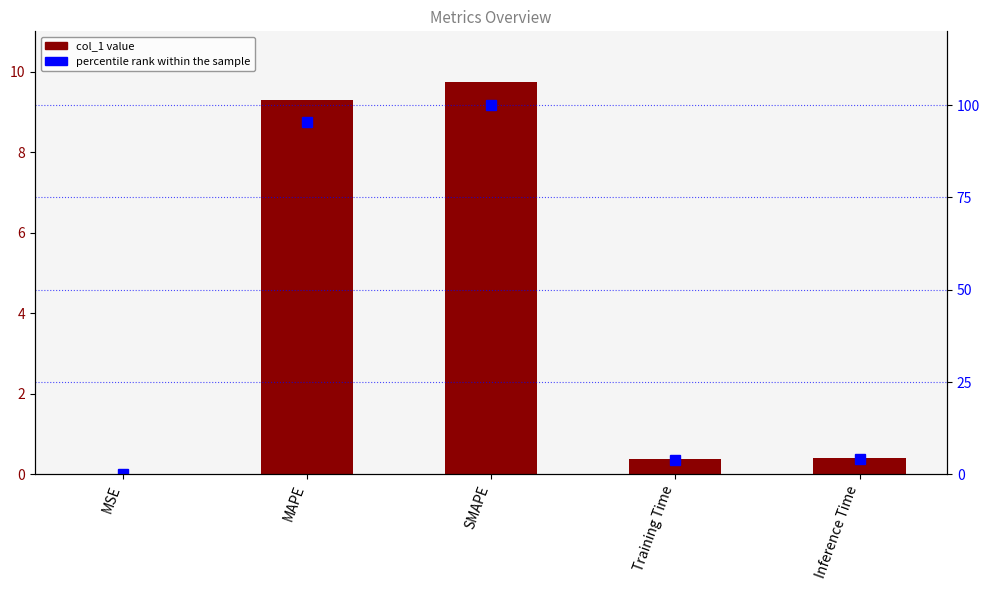

Is the value of percentile rank within the sample at MAPE greater than the value of col_1 at Inference Time?

Yes